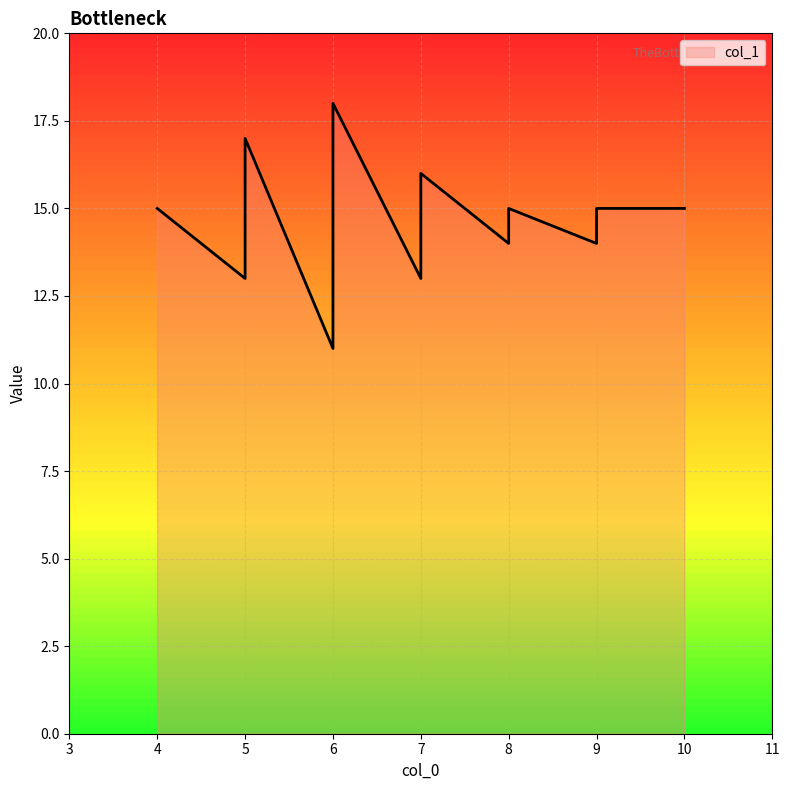

What is the difference between the maximum and minimum values?

7